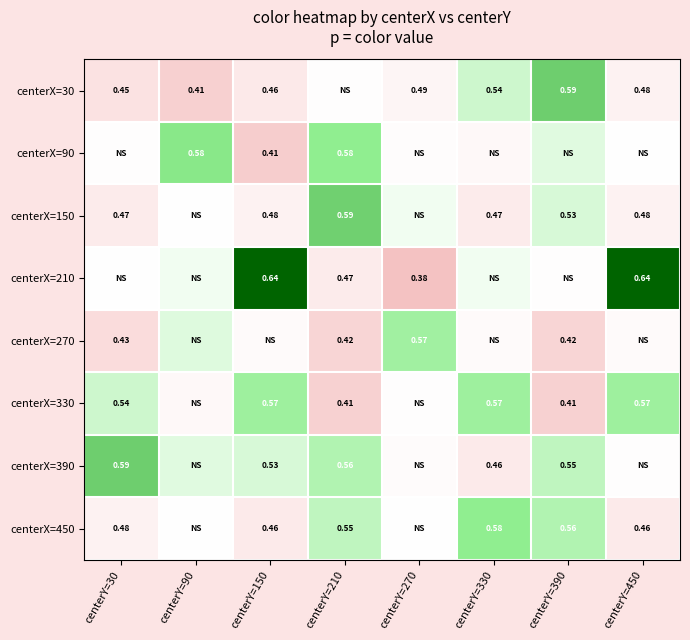

Is the value of centerX=90 at centerY=210 greater than the value of centerX=150 at centerY=330?

Yes